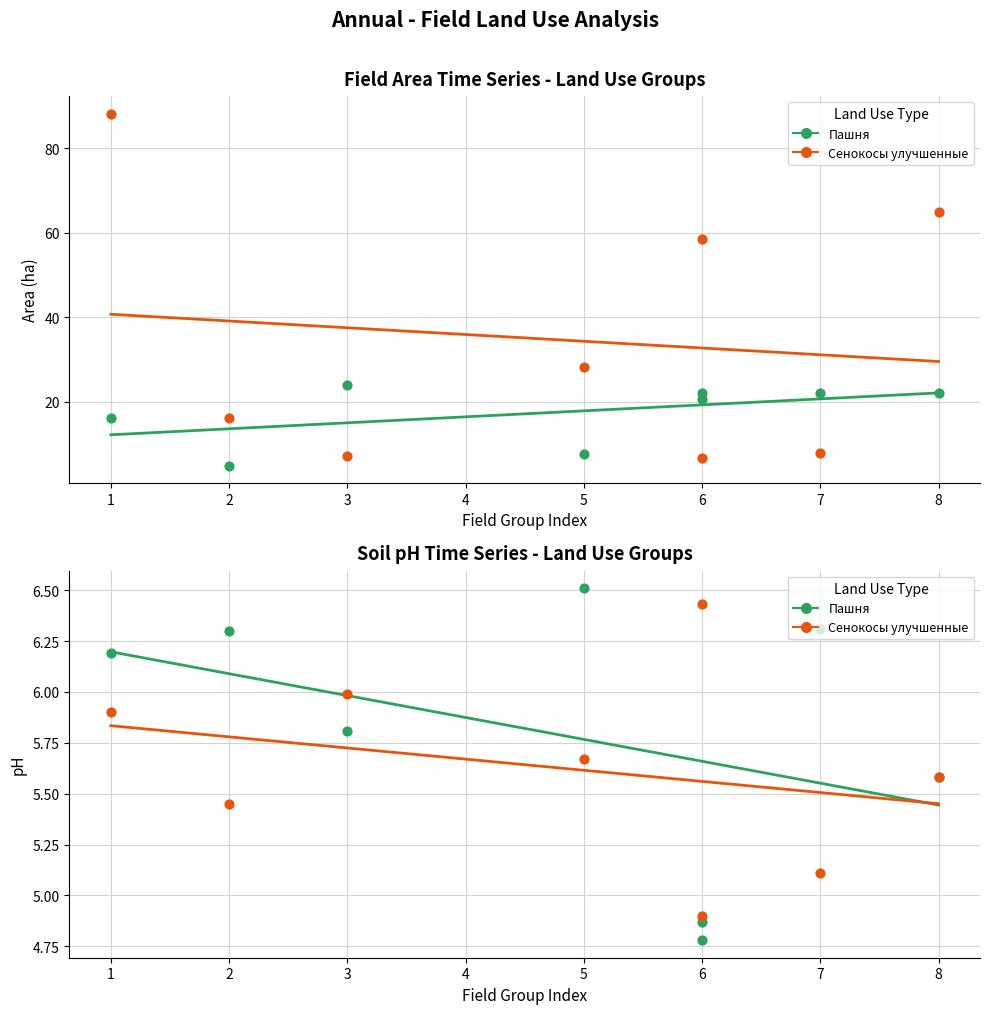

Which series has the largest total across all categories?

Сенокосы улучшенные